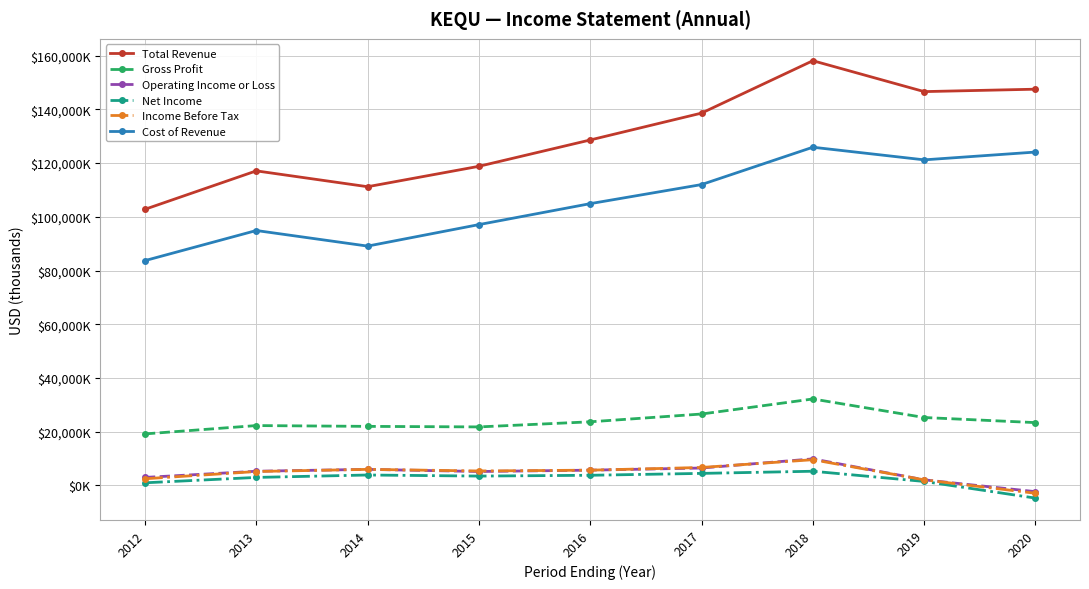

List the labels in order of Total Revenue value, largest first.

2018, 2020, 2019, 2017, 2016, 2015, 2013, 2014, 2012